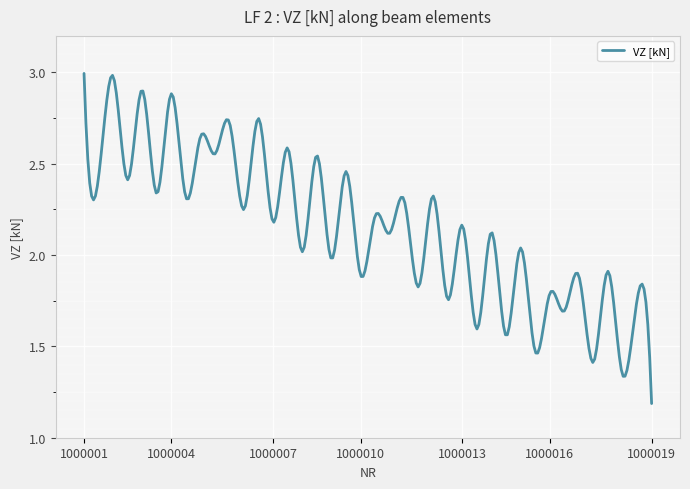

What is the smallest value displayed?

1.2